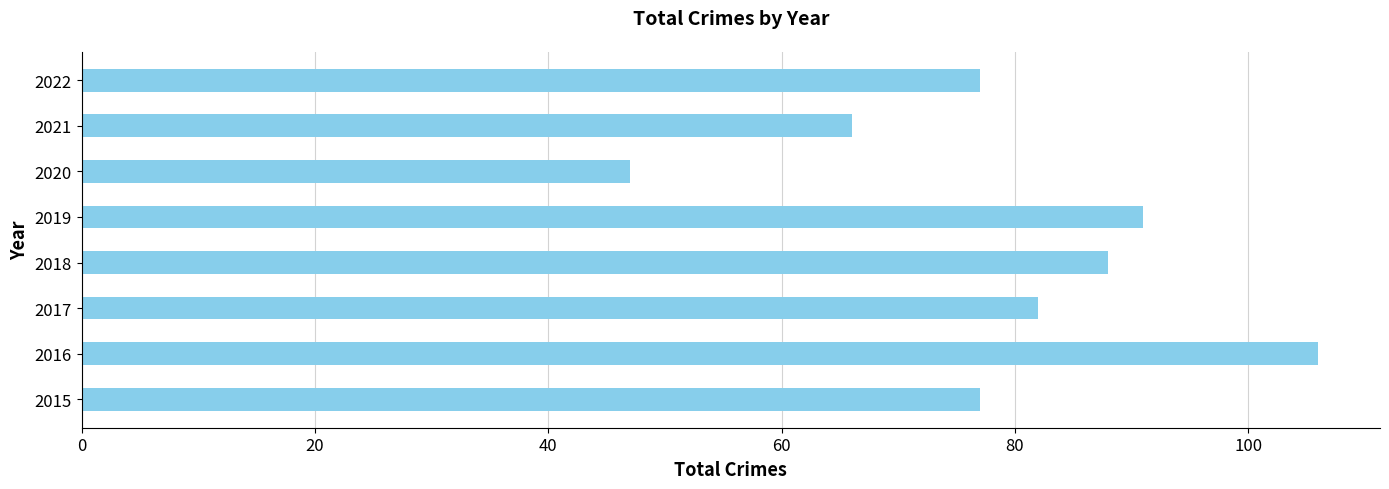

What value does the data have at 2015, to the nearest 5?

75